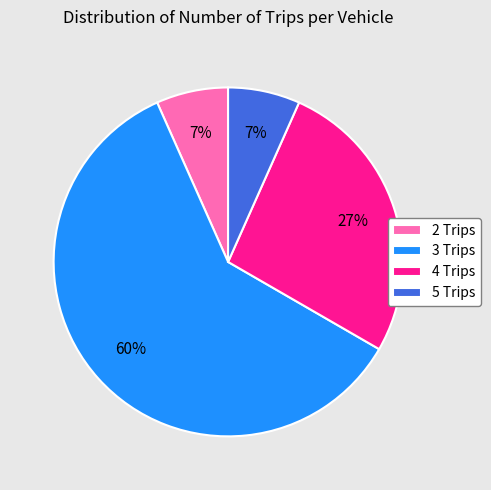

To the nearest percent, what percentage of the pie is 2 Trips?

7%